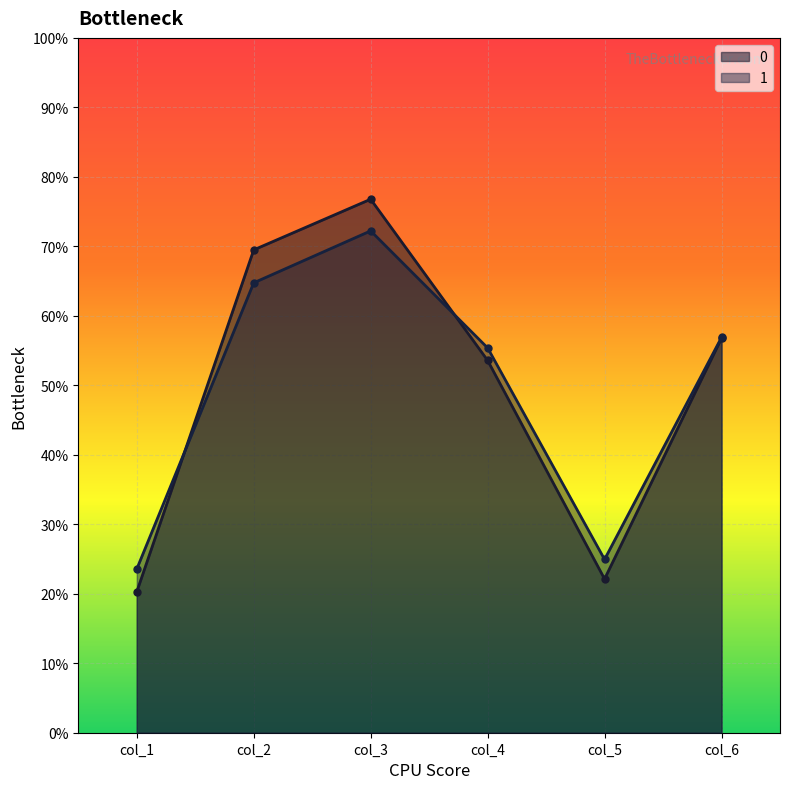

Reading right to left, what are all the values shown in this chart?

Row 0 line: col_6=56.8	col_5=22.1	col_4=53.6	col_3=76.8	col_2=69.5	col_1=20.3
Row 1 line: col_6=56.9	col_5=24.9	col_4=55.4	col_3=72.2	col_2=64.8	col_1=23.6